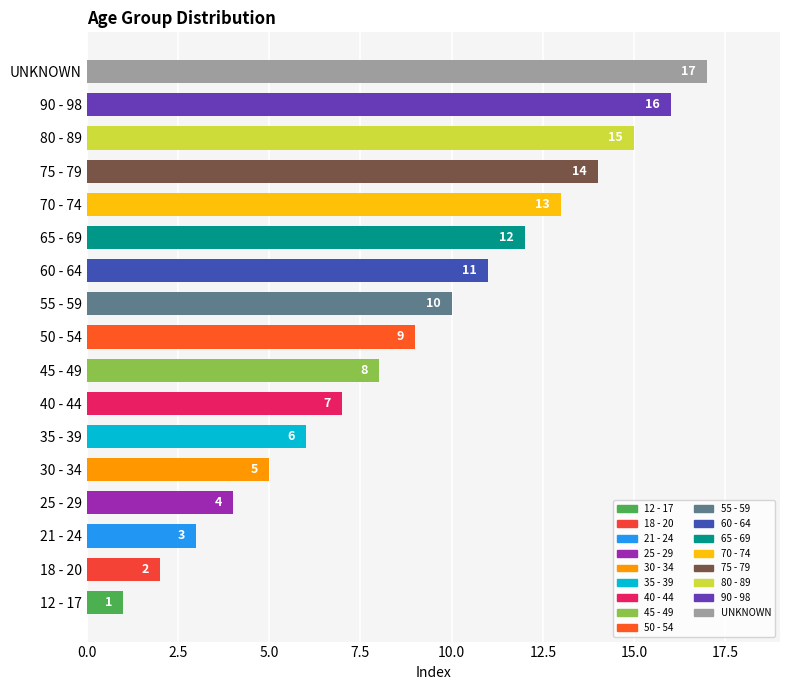

What is the difference between the maximum and minimum values?

16